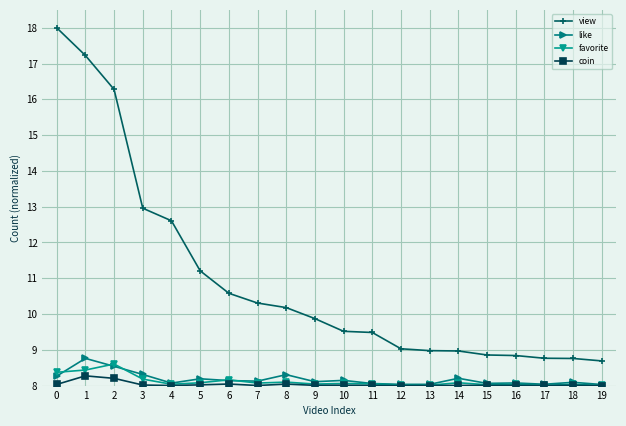

What is the difference between the second highest and minimum values in the view series?

8.5